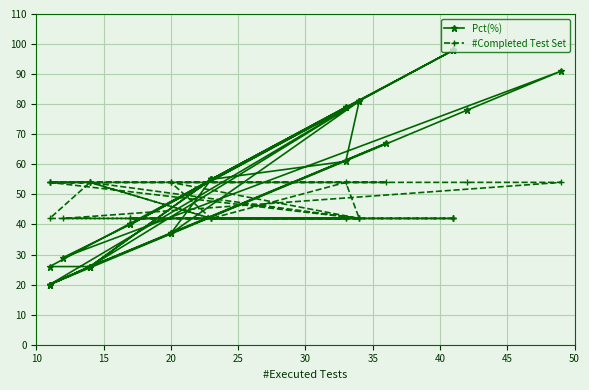

What is the label of the 10th point from the left?

50